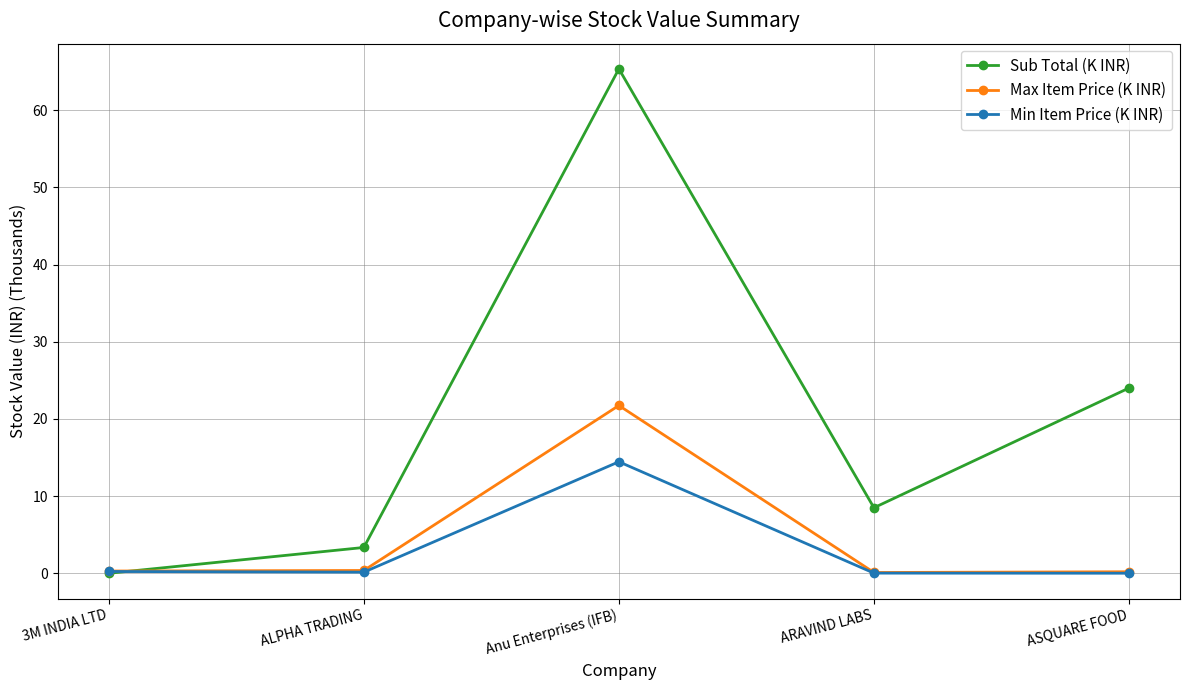

What position from the right is ASQUARE FOOD?

1